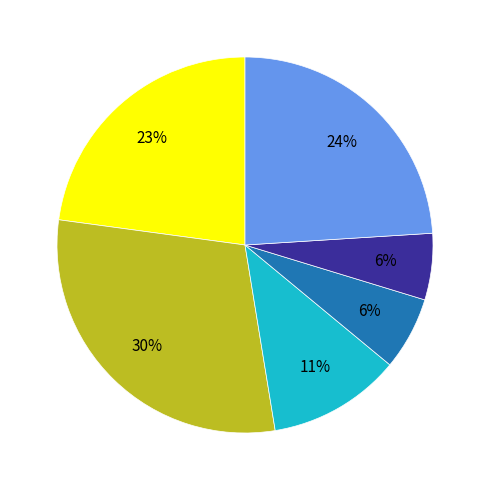

How many segments does this pie chart have?

6